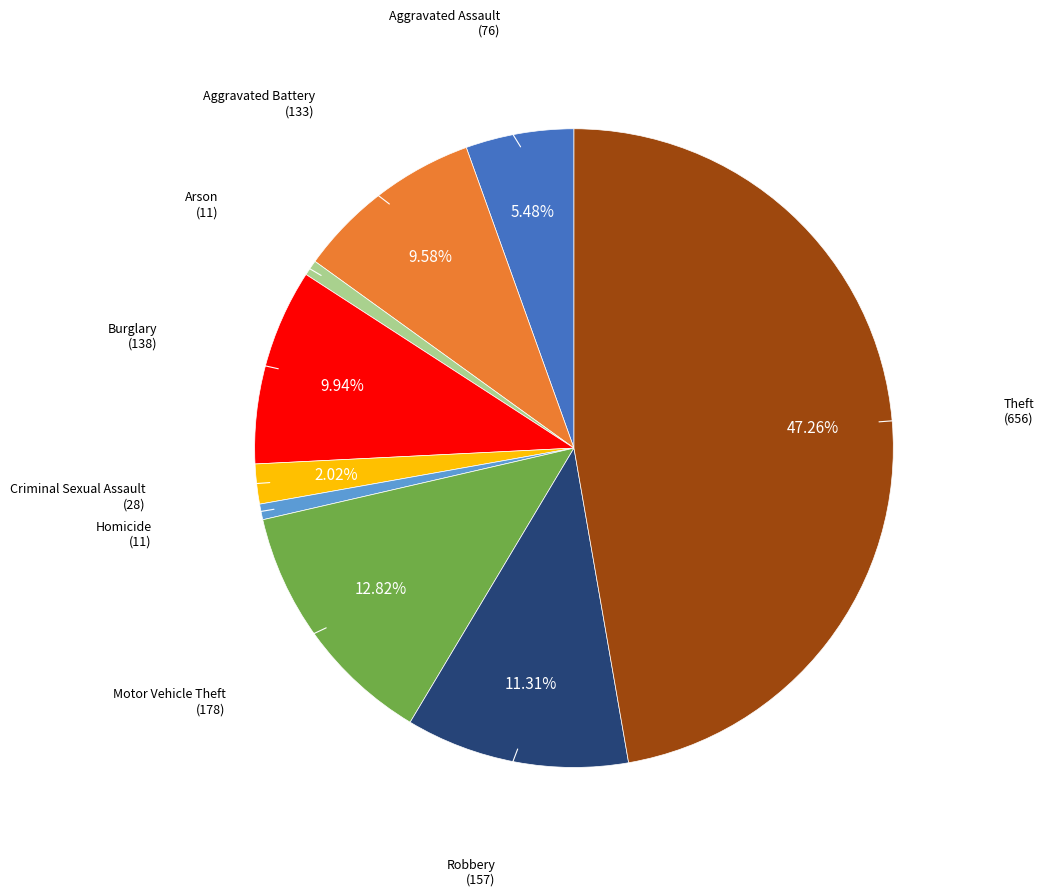

Is Arson the majority of the pie?

No